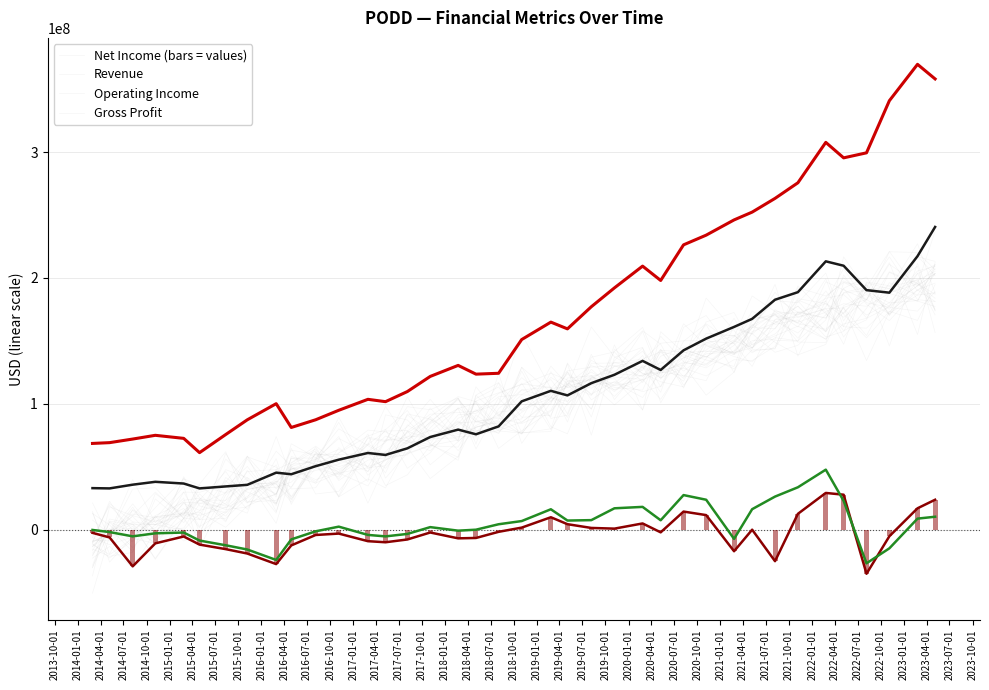

What is the difference between the second highest and minimum values in the Operating Income series?

60400000